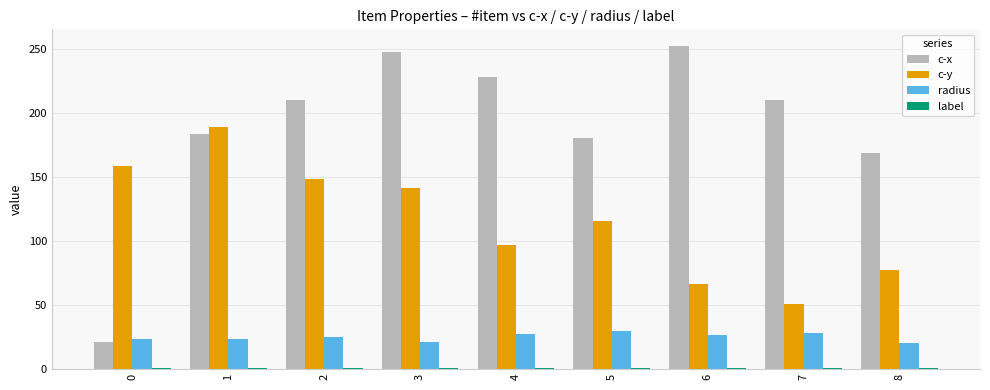

How many groups of bars are there?

9